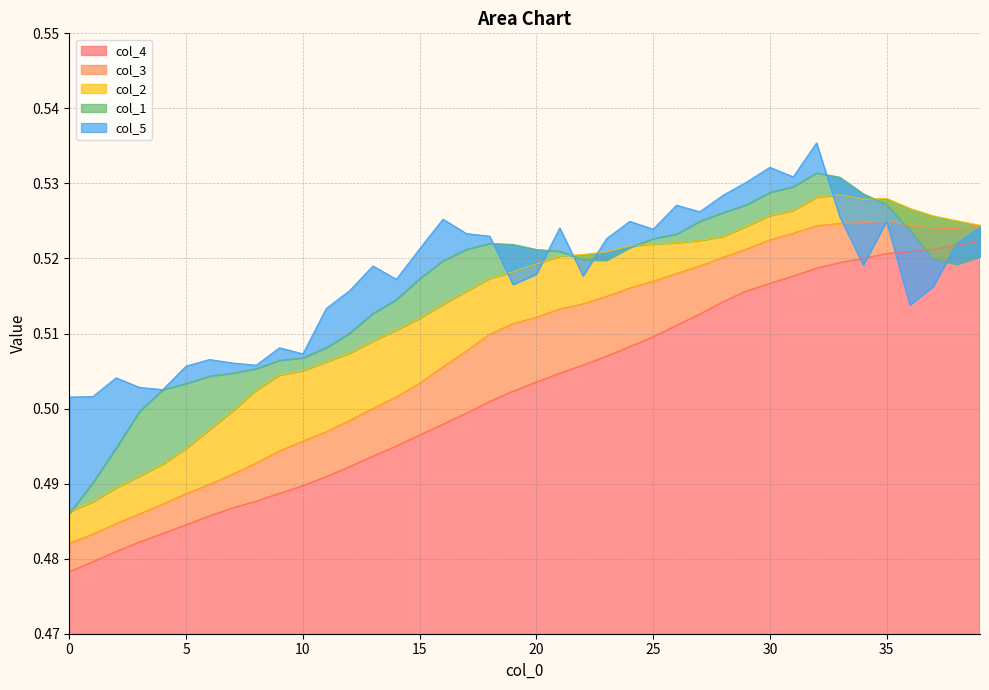

What is the total value across all series at 13?

2.5